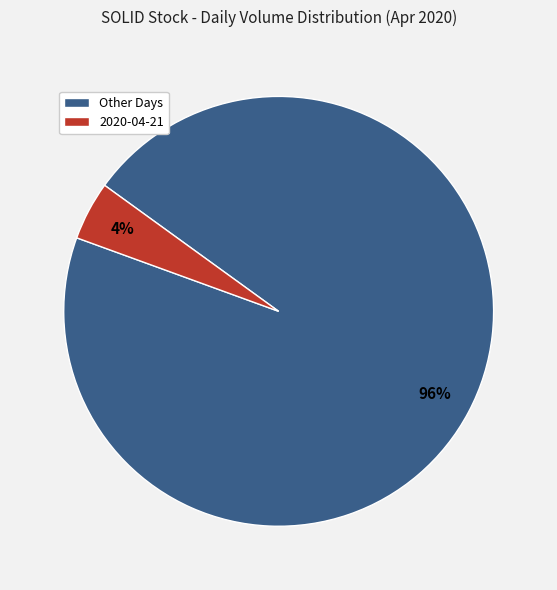

How many segments does this pie chart have?

2